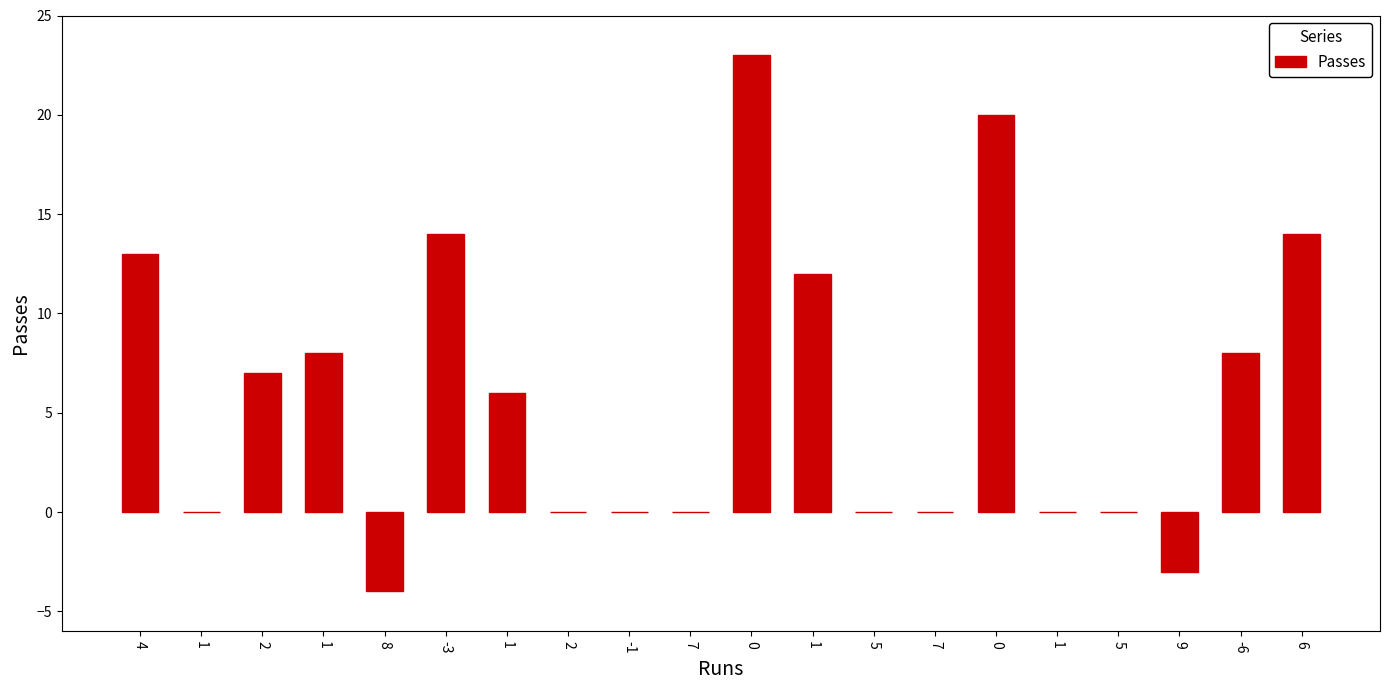

How many distinct data groups are displayed?

1